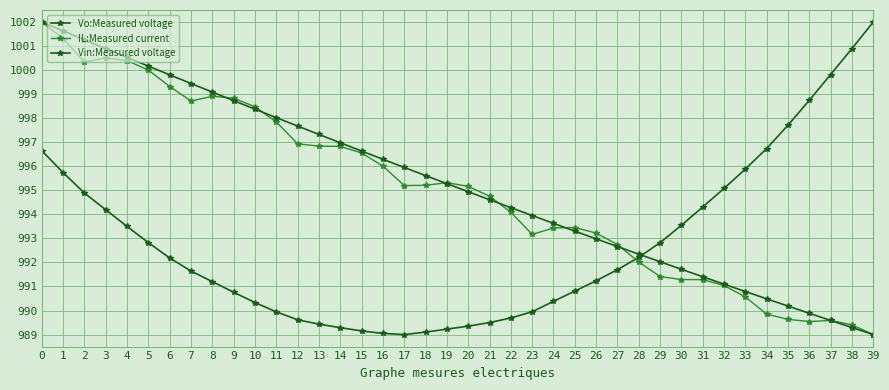

Is this an area chart (filled region under the line)?

No